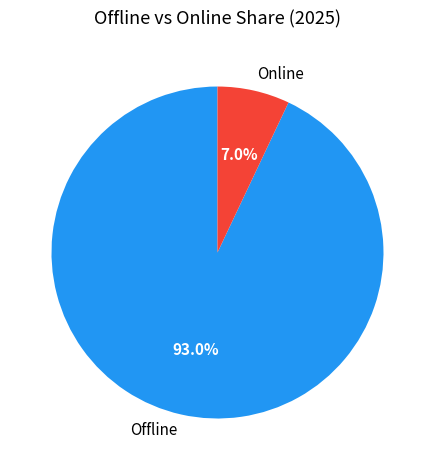

What percentage do Offline and Online together represent?

100.0%